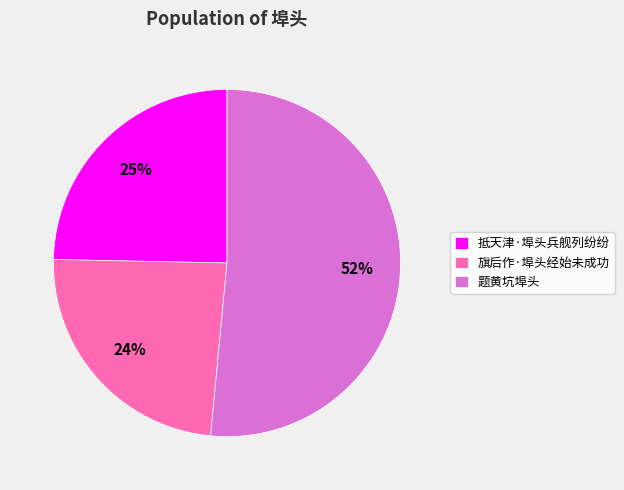

True or false: 题黄坑埠头 accounts for 58% of the total.

False